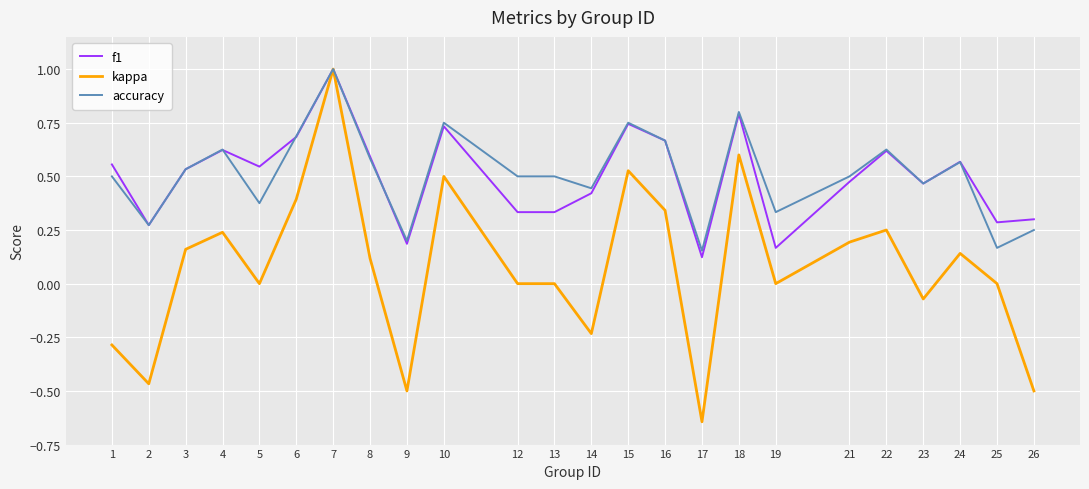

Which series has the widest spread of values?

kappa